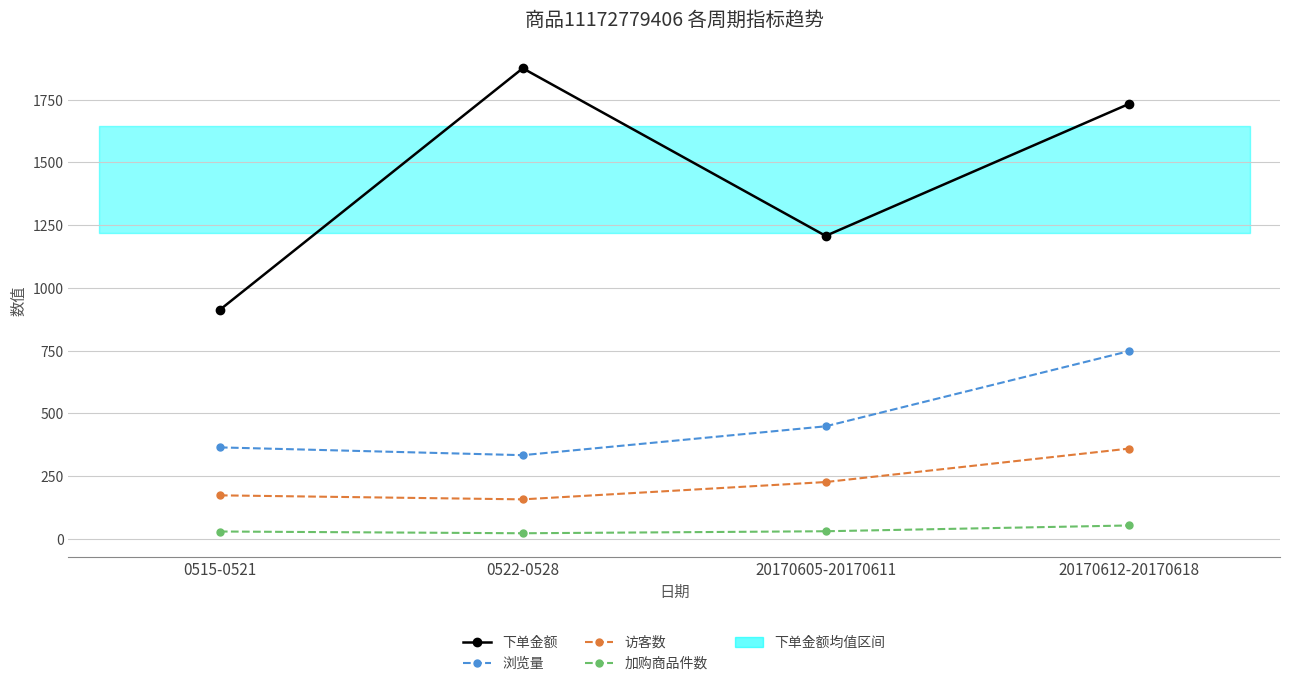

At which category is the sum across all series the highest?

20170612-20170618